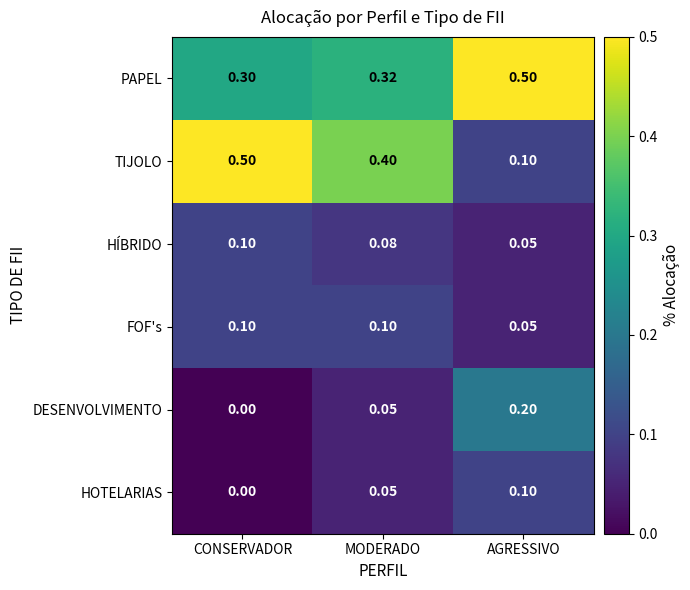

Which label corresponds to the smallest value in the chart?

CONSERVADOR